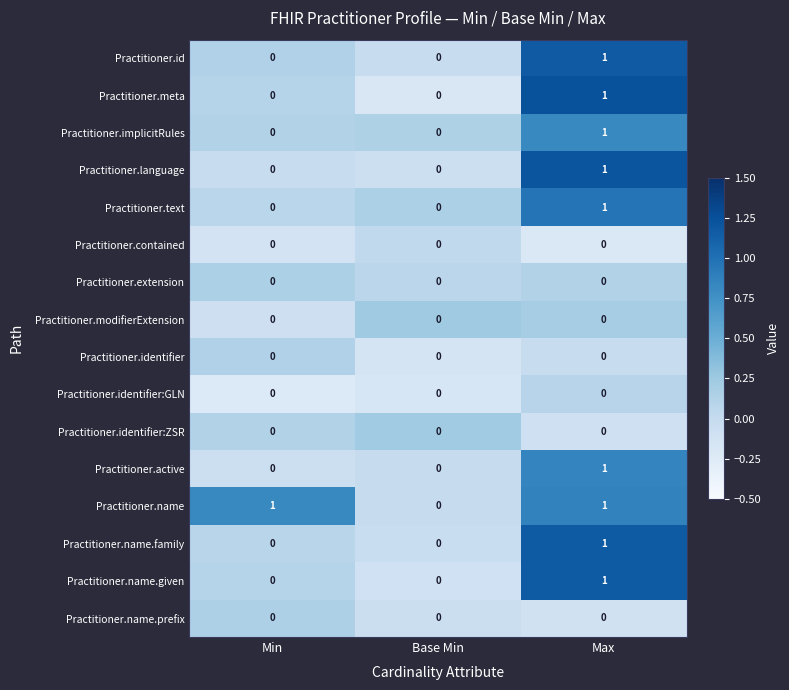

True or false: Practitioner.extension has a value of 0 at Min.

True